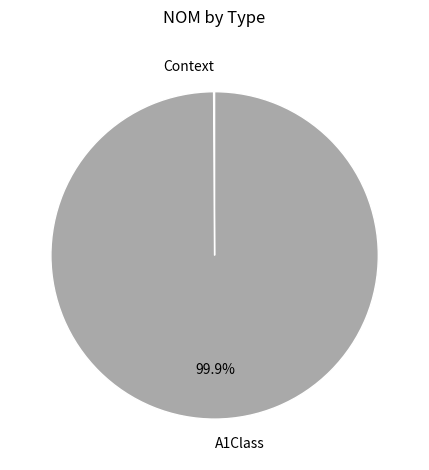

To the nearest percent, what is the average slice percentage?

50%